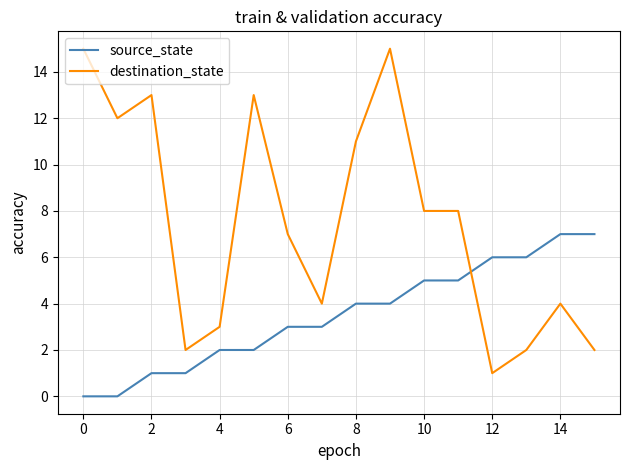

Which series has the widest spread of values?

destination_state